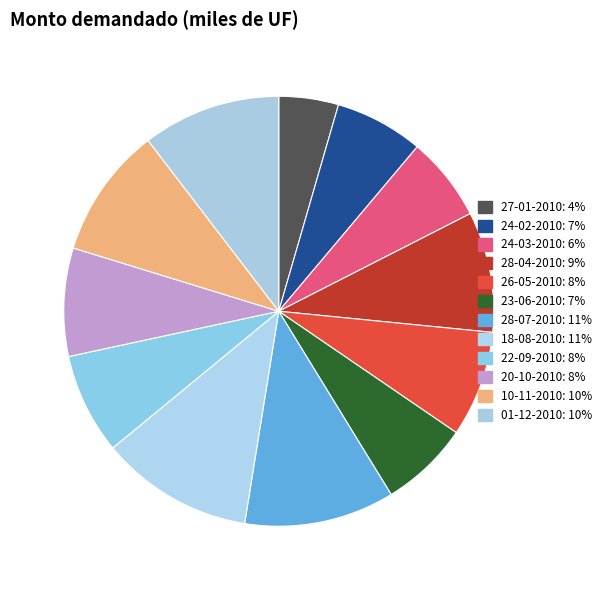

Is it true that 18-08-2010 is 22% of the pie?

False